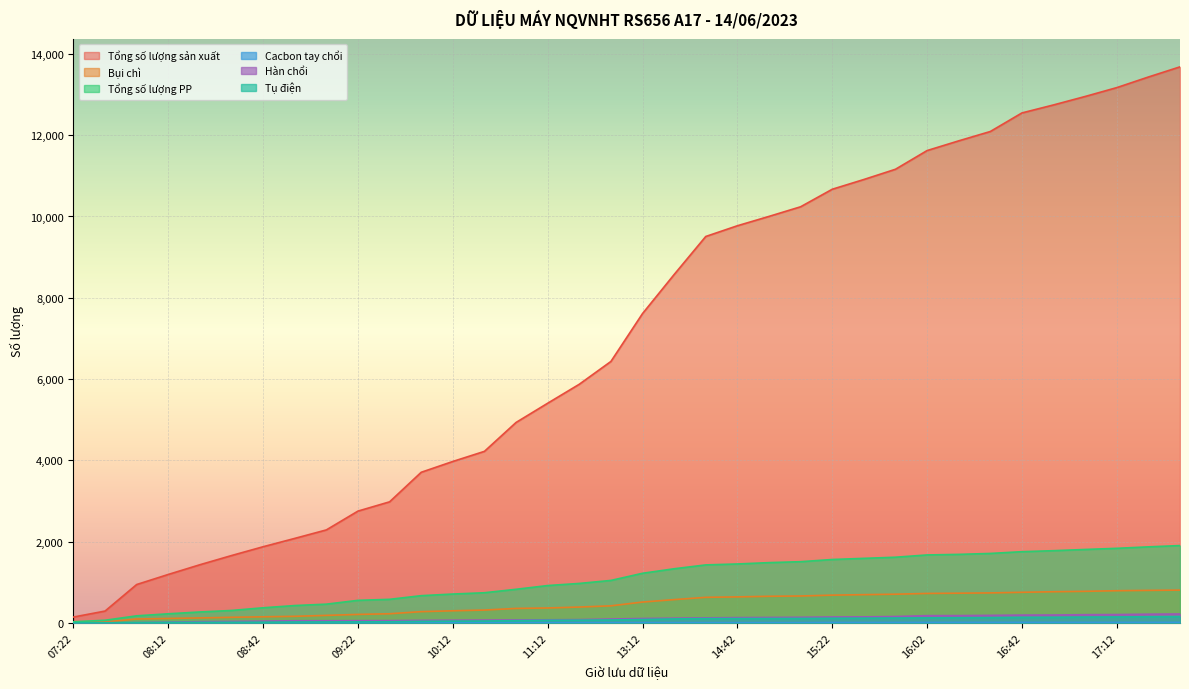

The value of Tổng số lượng sản xuất at 10:02 is 6295. True or false?

False